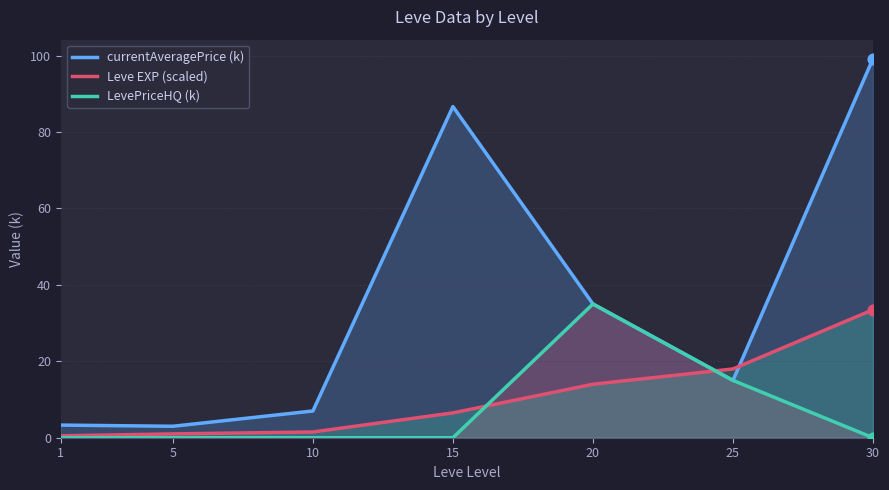

Which series has the largest total across all categories?

currentAveragePrice (k)